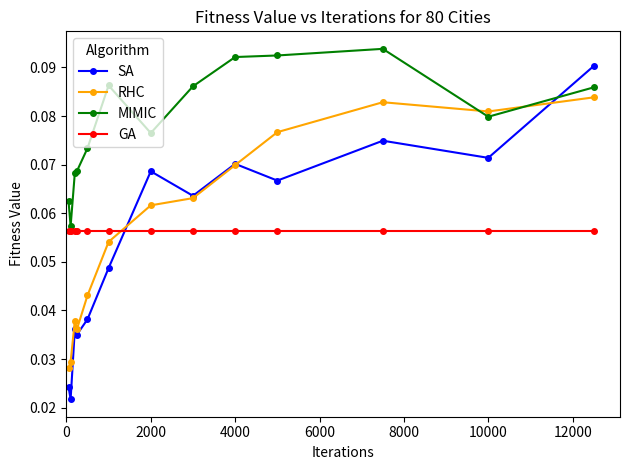

True or false: GA and SA intersect in this chart.

True